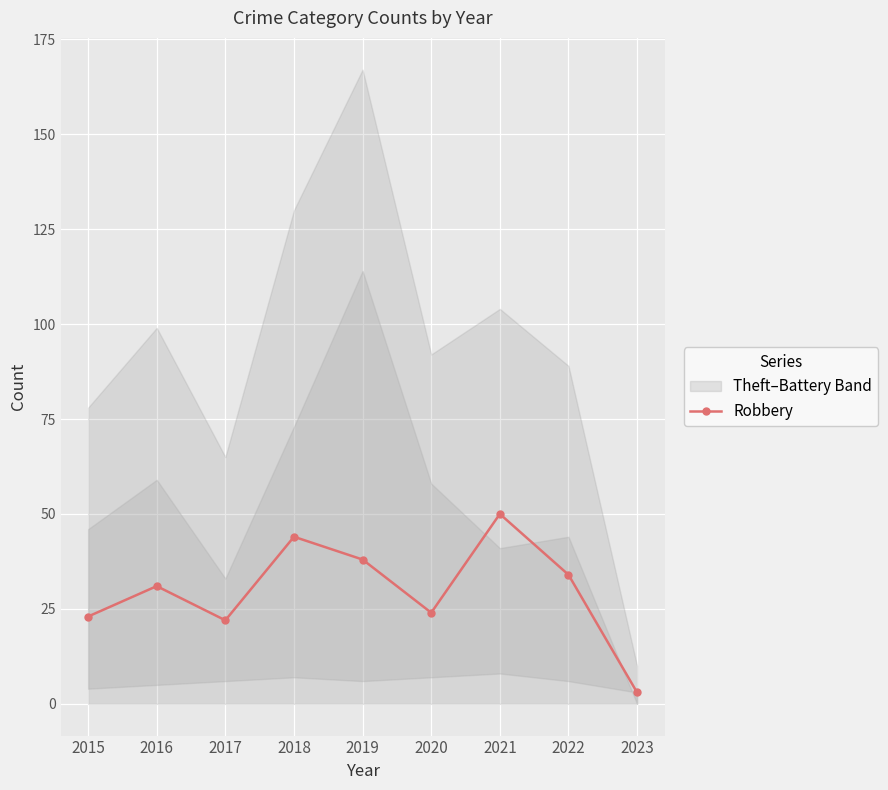

Between 2020 and 2023, which is larger?

2020